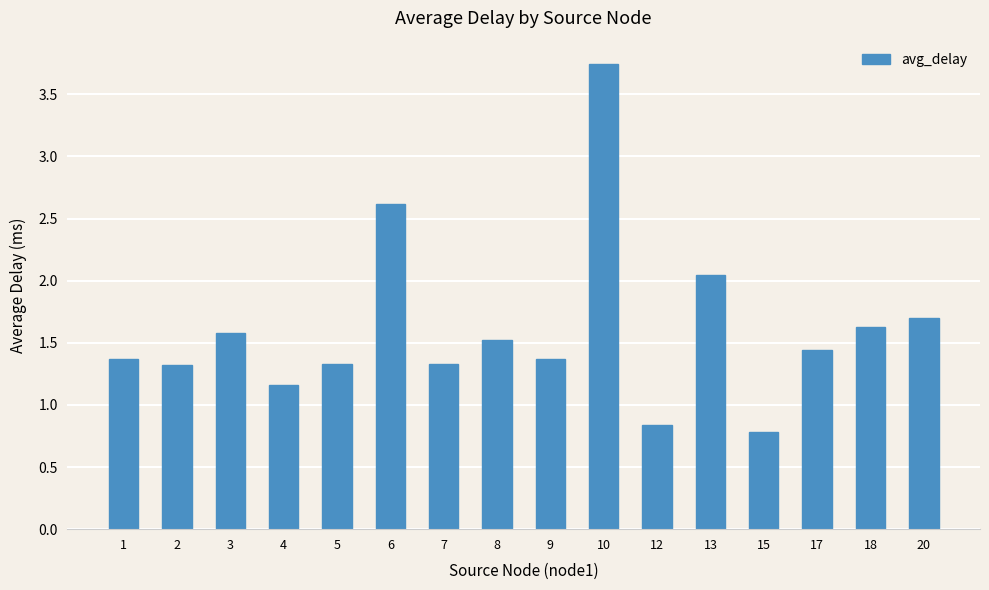

What is the change in value from 4 to 9?

+0.2